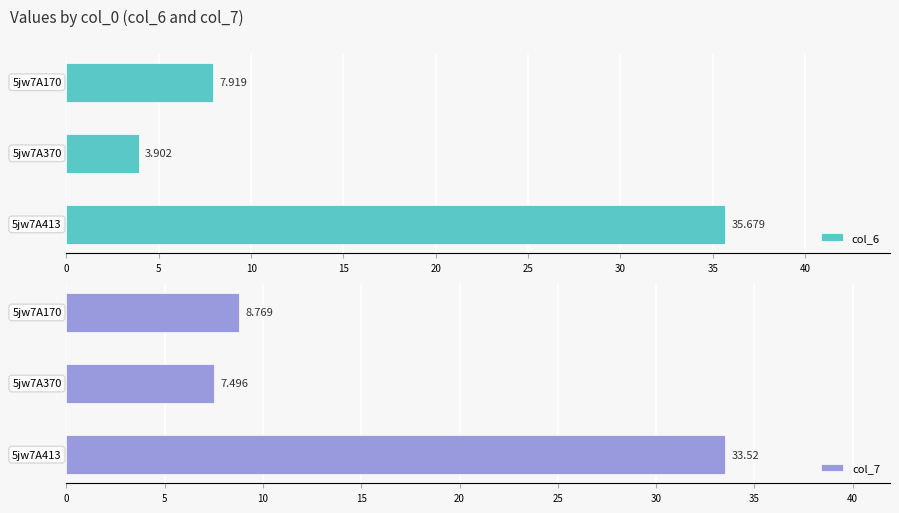

List the labels in order of col_7 value, largest first.

5jw7A413, 5jw7A170, 5jw7A370